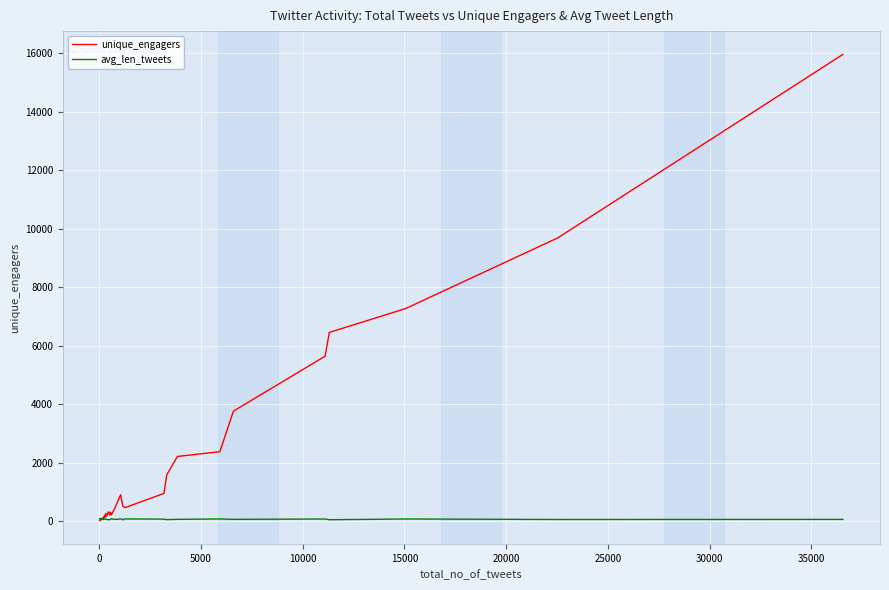

What is the maximum value shown in the chart?

15960